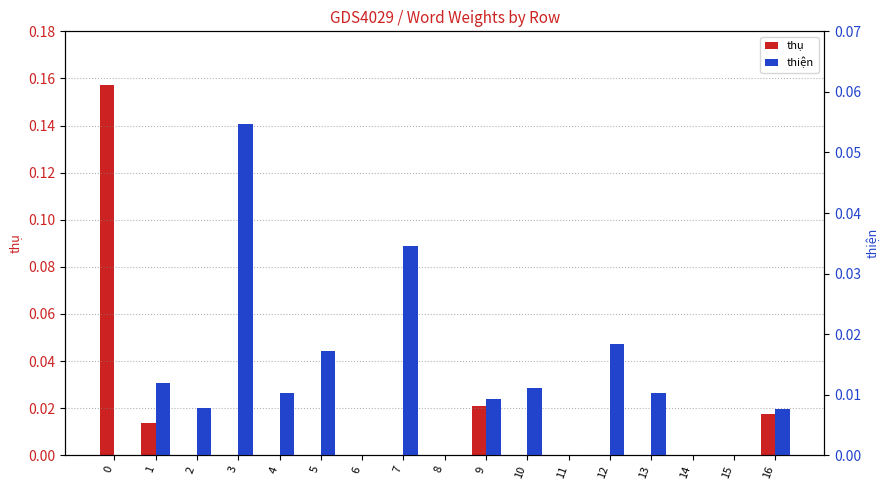

What are all the series names shown in the legend?

thụ, thiện